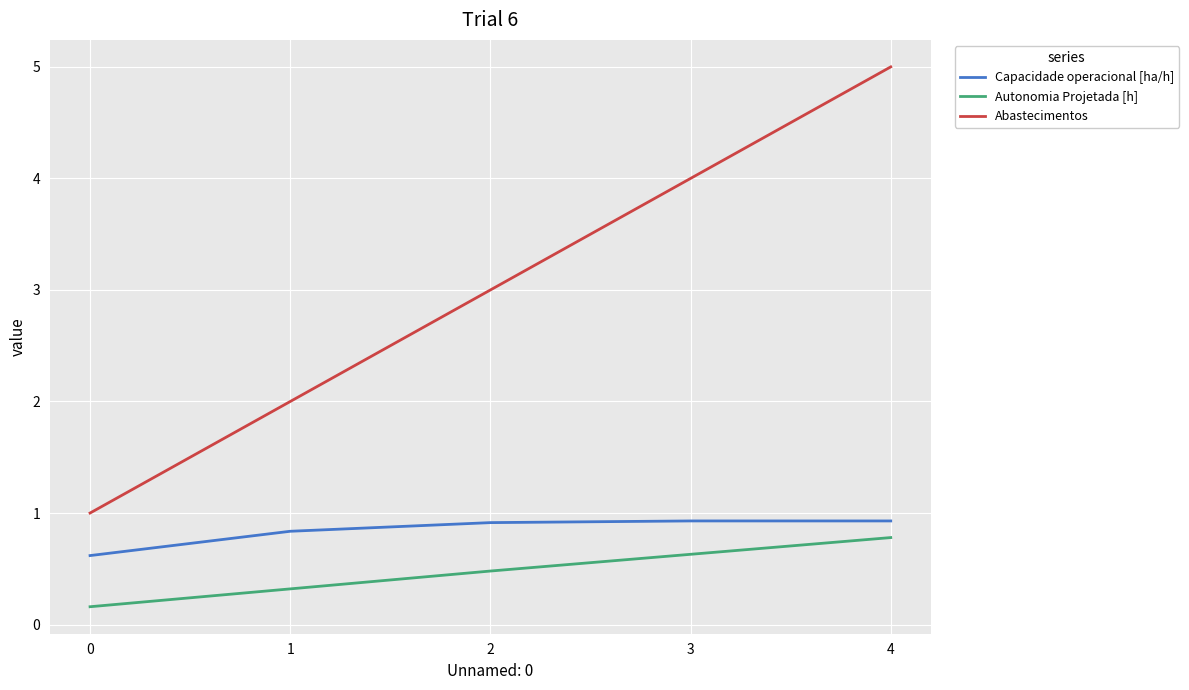

Which series changed the most between 2 and 3?

Abastecimentos